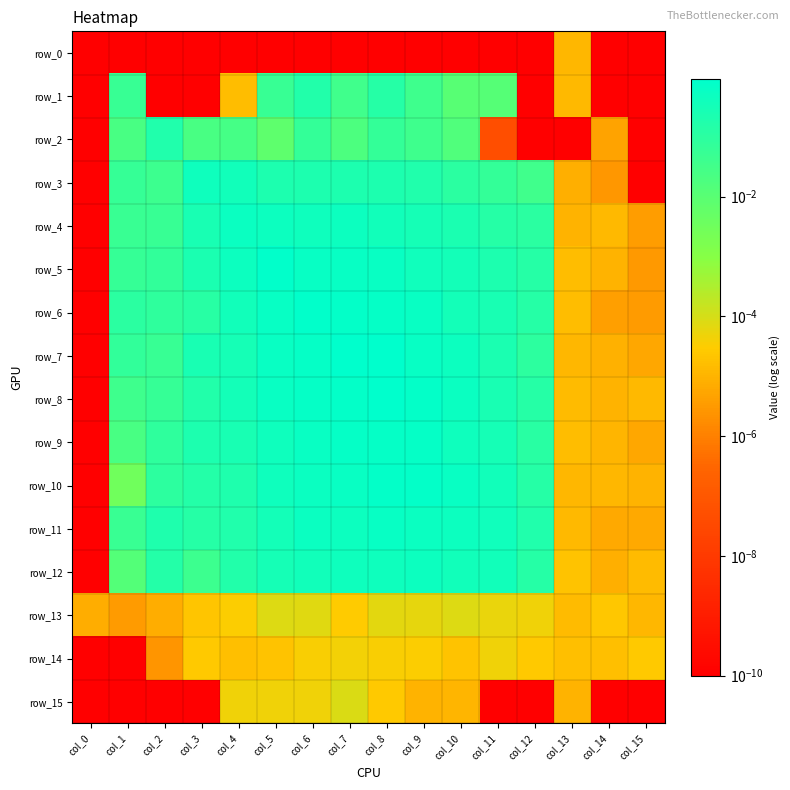

What is the total value across all series at col_6?

5.6